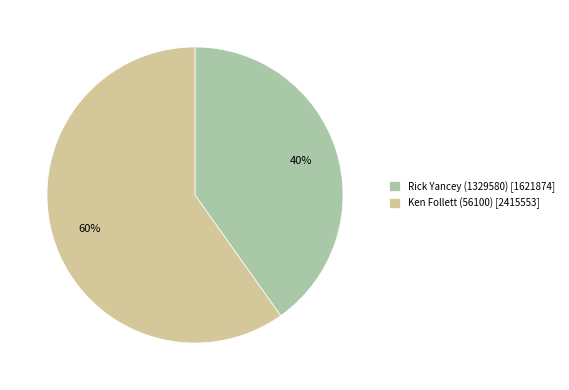

True or false: Rick Yancey (1329580) accounts for 52% of the total.

False